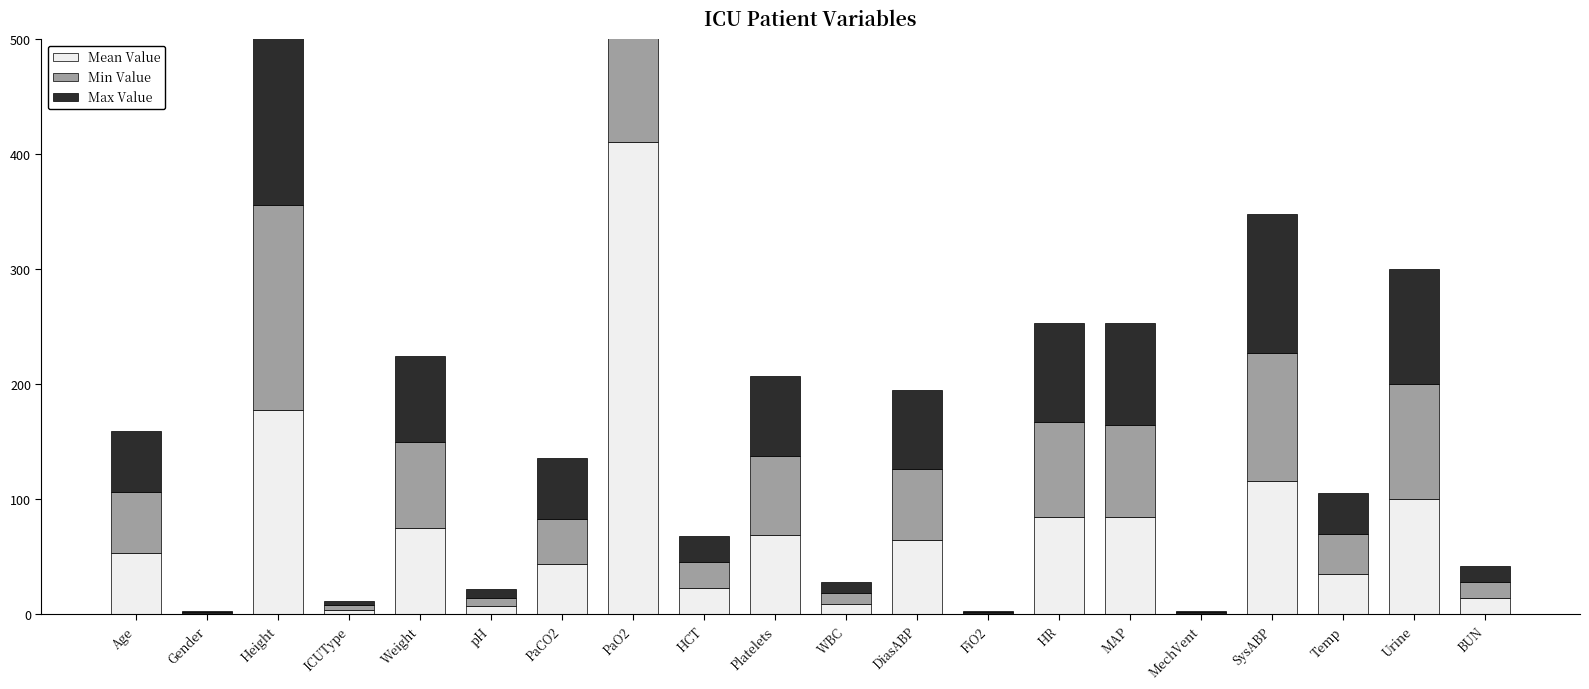

What are all the series names shown in the legend?

Mean Value, Min Value, Max Value